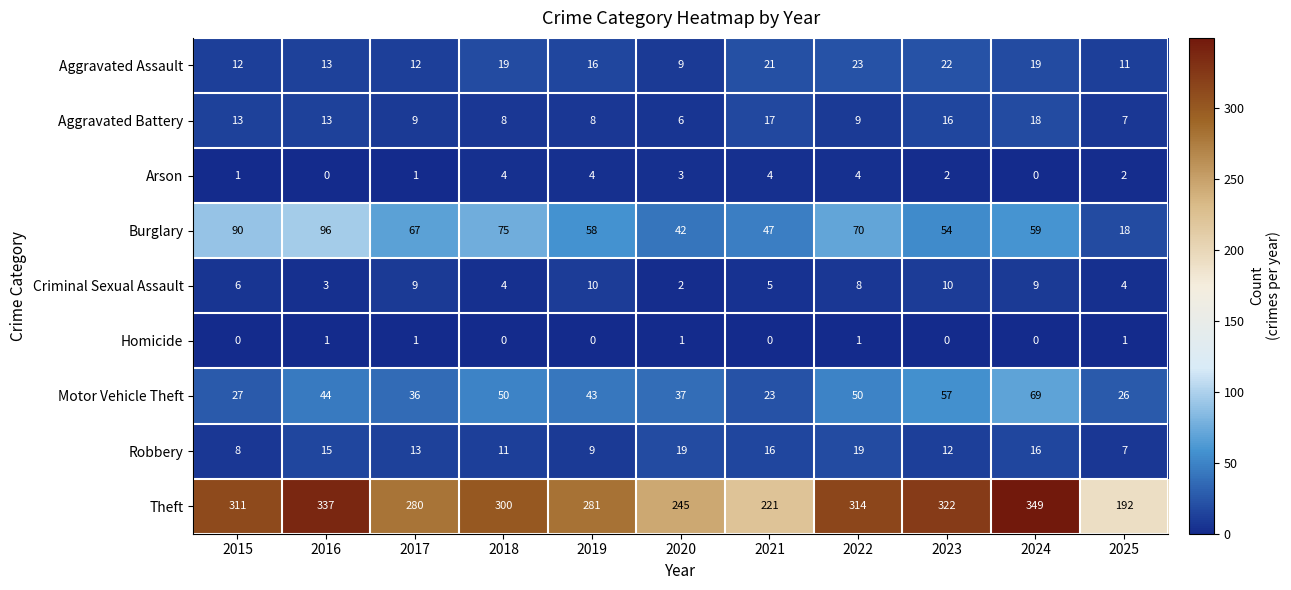

The Robbery series shows 33 at 2022. True or false?

False